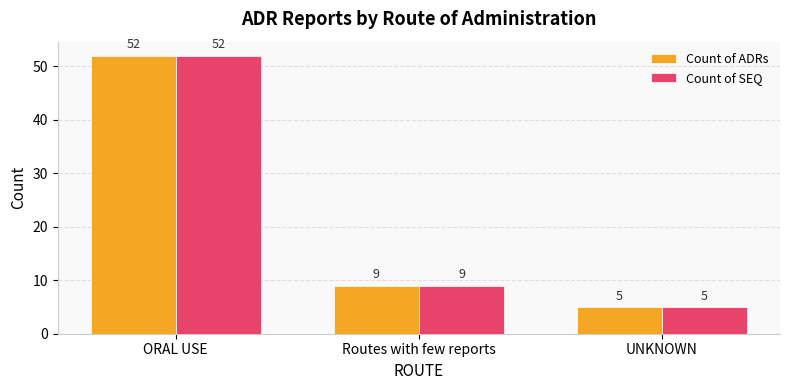

Read the Count of ADRs value at Routes with few reports, to the nearest 10.

10